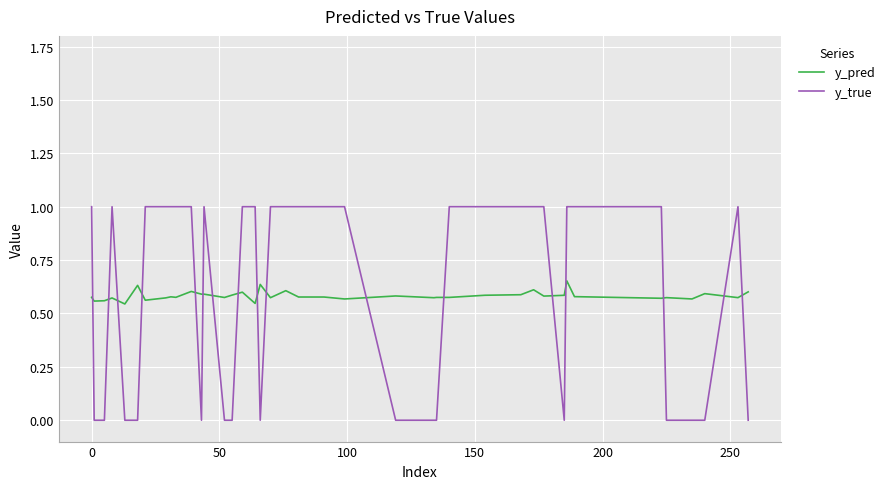

What is the greatest value displayed?

1.0